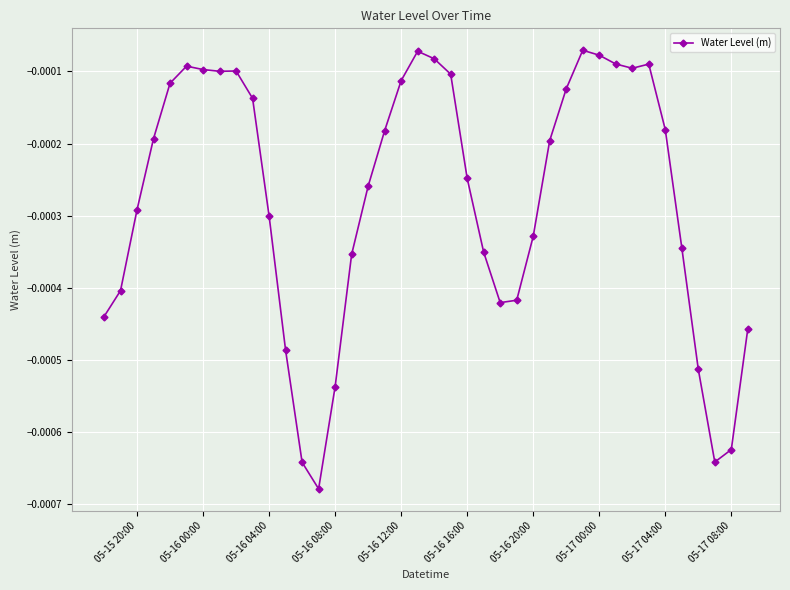

True or false: there are more than 1 points higher than both neighbors.

True